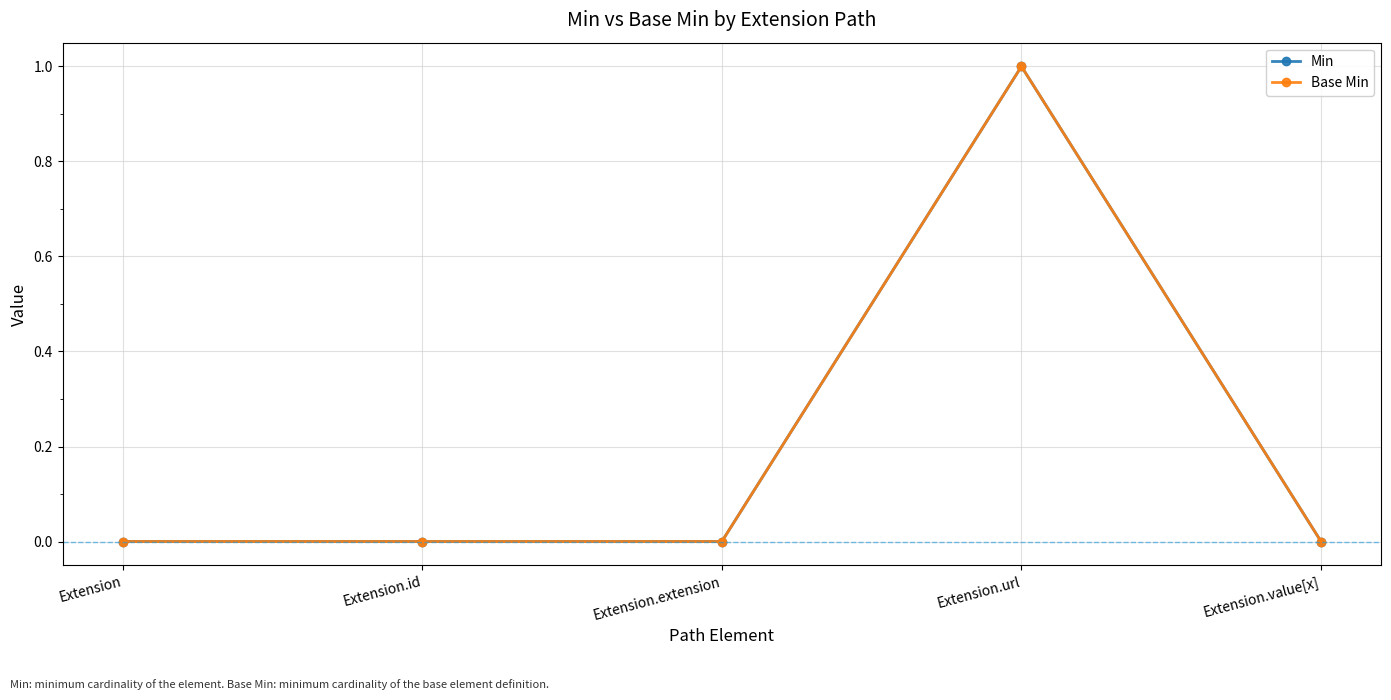

True or false: Min and Base Min intersect in this chart.

False